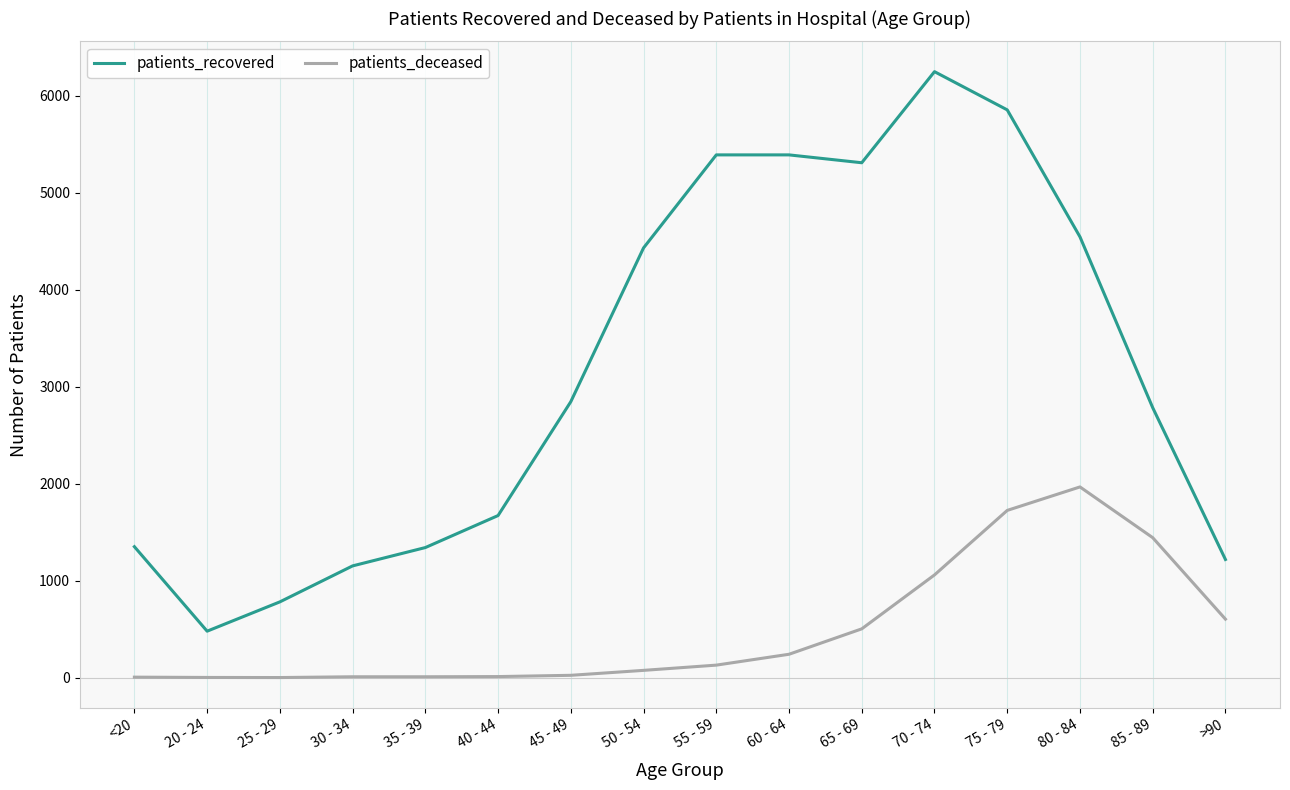

What is the total value across all series at 85 - 89?

4228